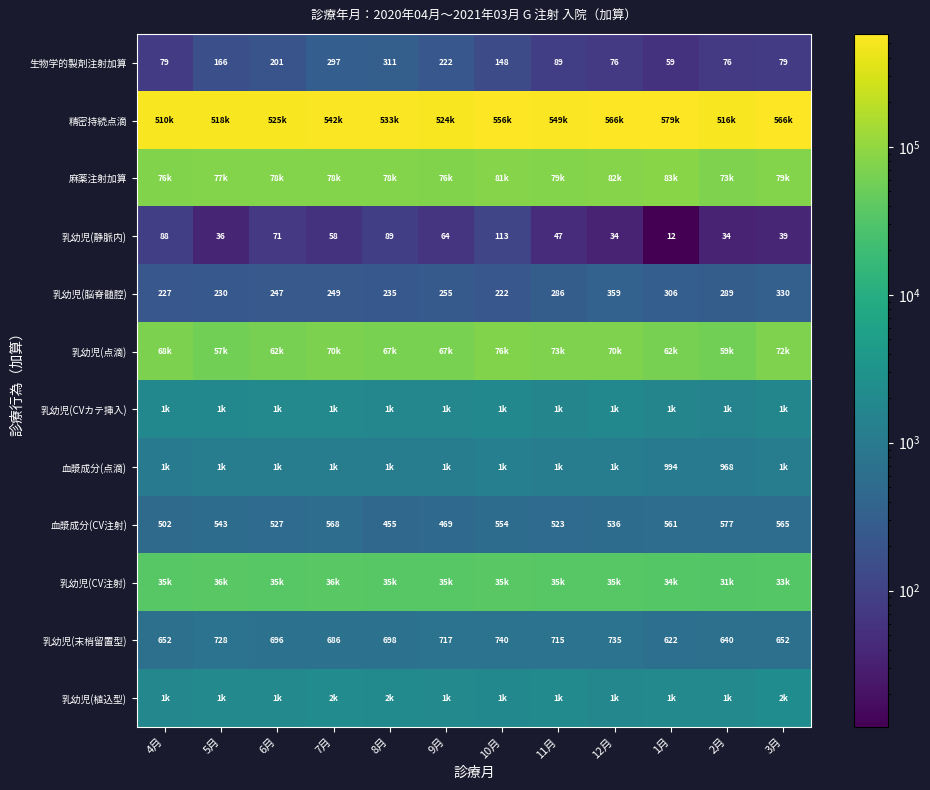

Which has a higher value, 12月 or 2月?

12月